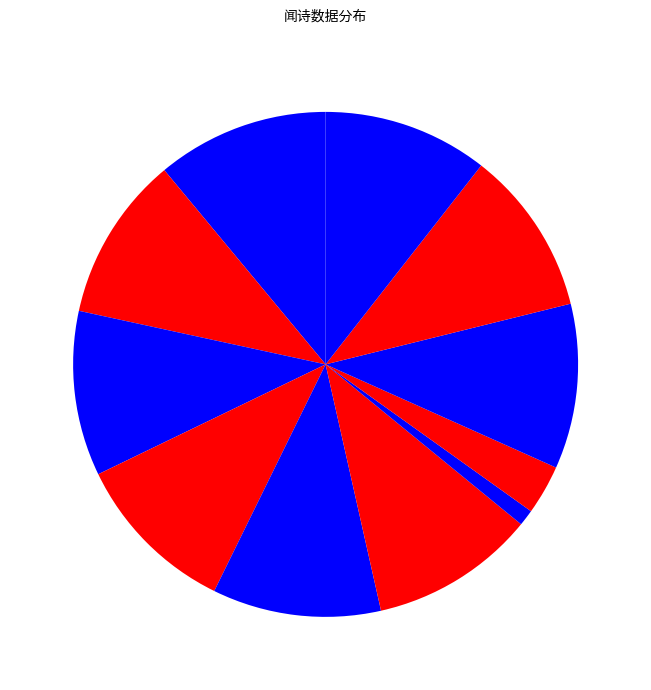

How many slices are in this pie chart?

11